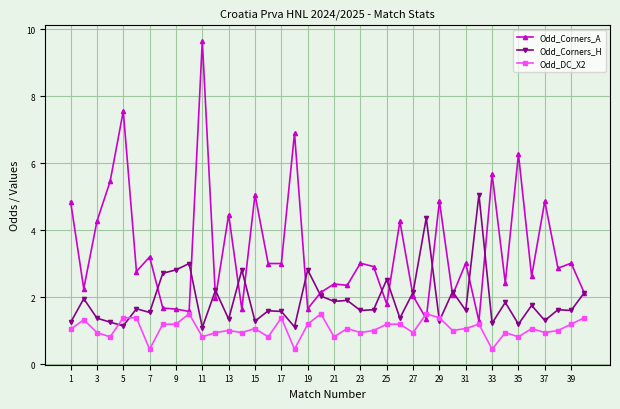

What is the minimum value shown in the chart?

0.4